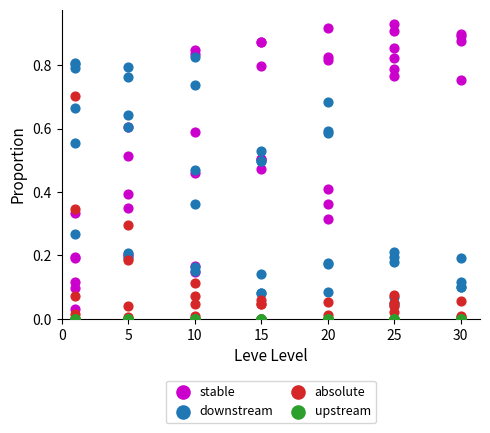

What are all the series names shown in the legend?

stable, downstream, absolute, upstream